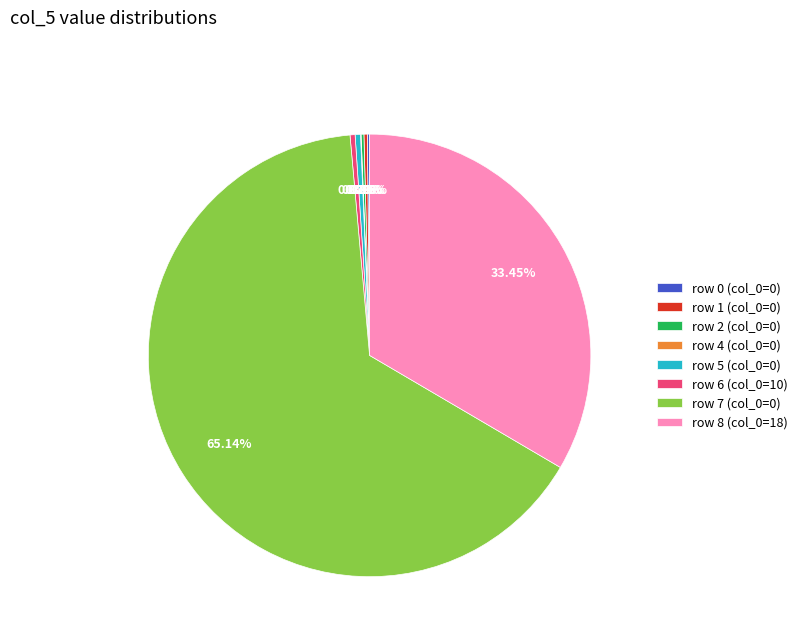

Is there any slice that represents more than half of the pie?

Yes